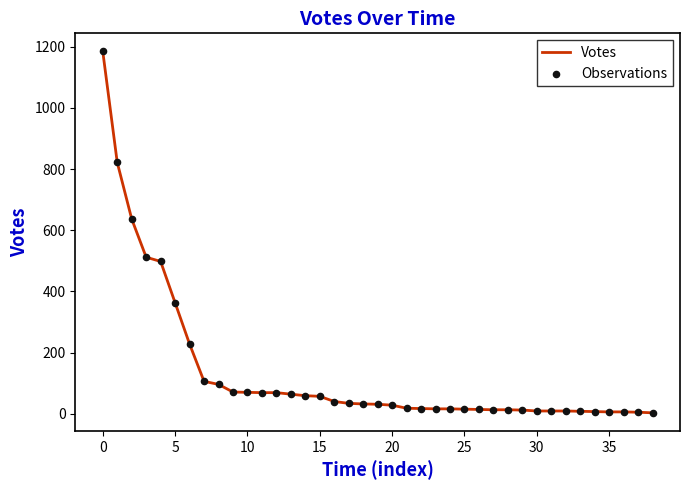

What is the greatest value displayed?

1185